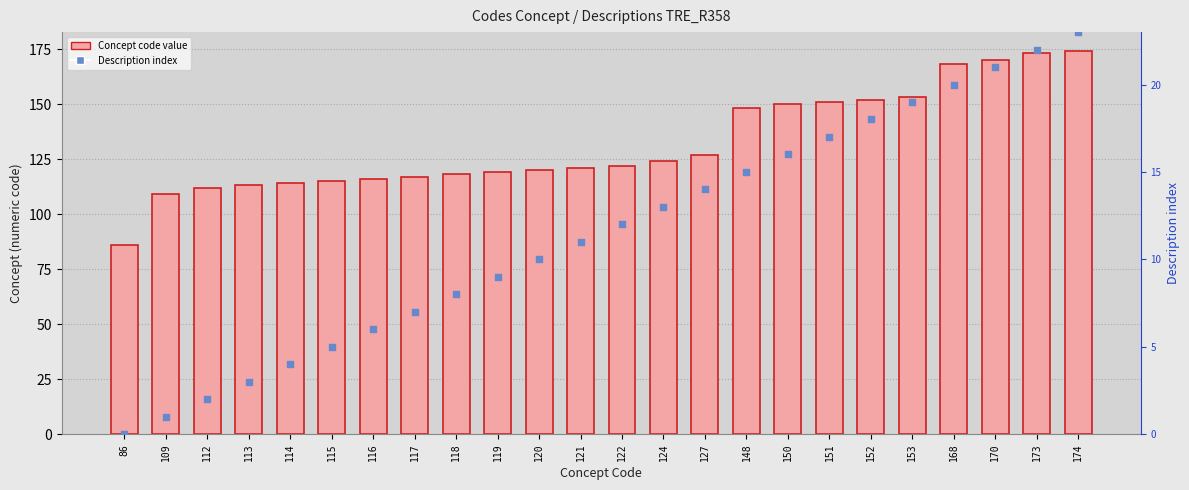

Which series reaches the minimum Y coordinate?

Description index (rank)